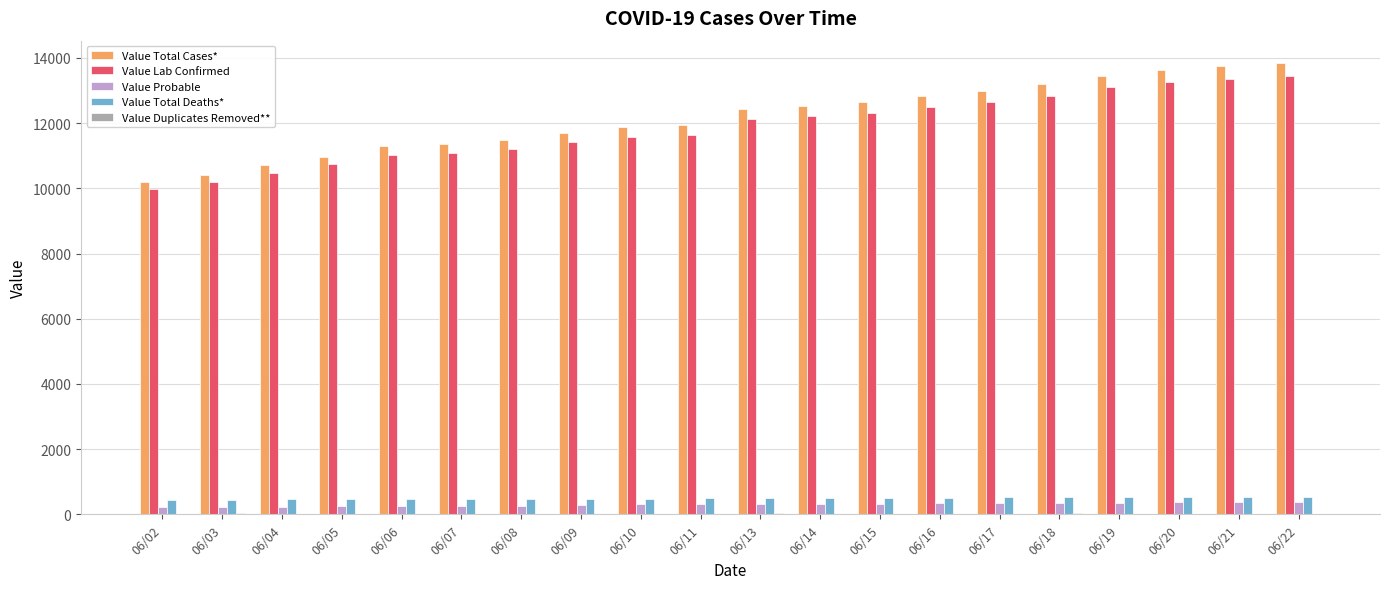

What is the sum of the Value Lab Confirmed values at 06/10 and 06/08?

22788